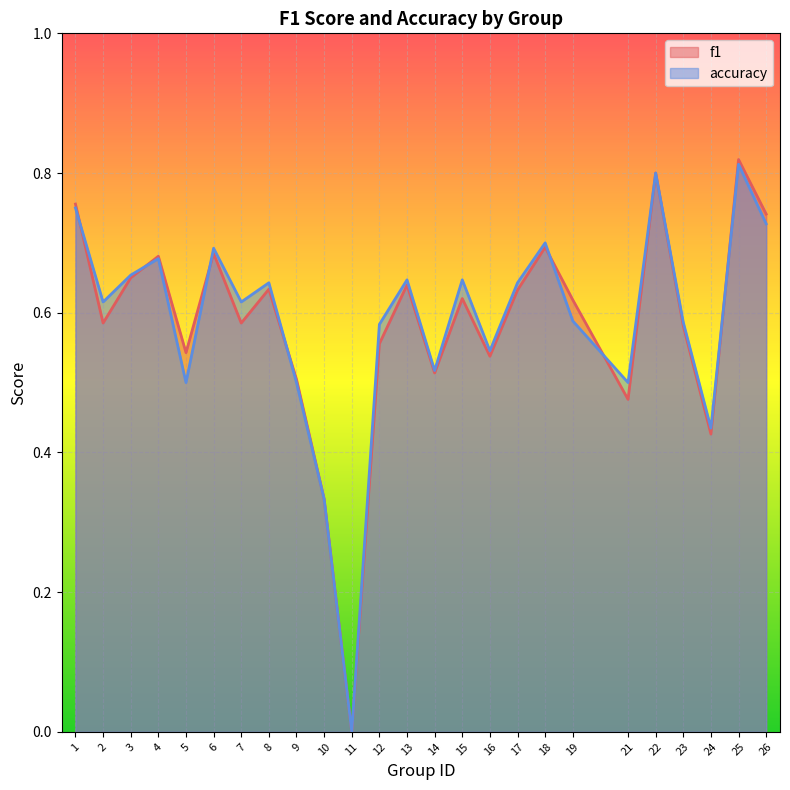

What is the difference between the maximum and minimum values in the accuracy series?

0.8